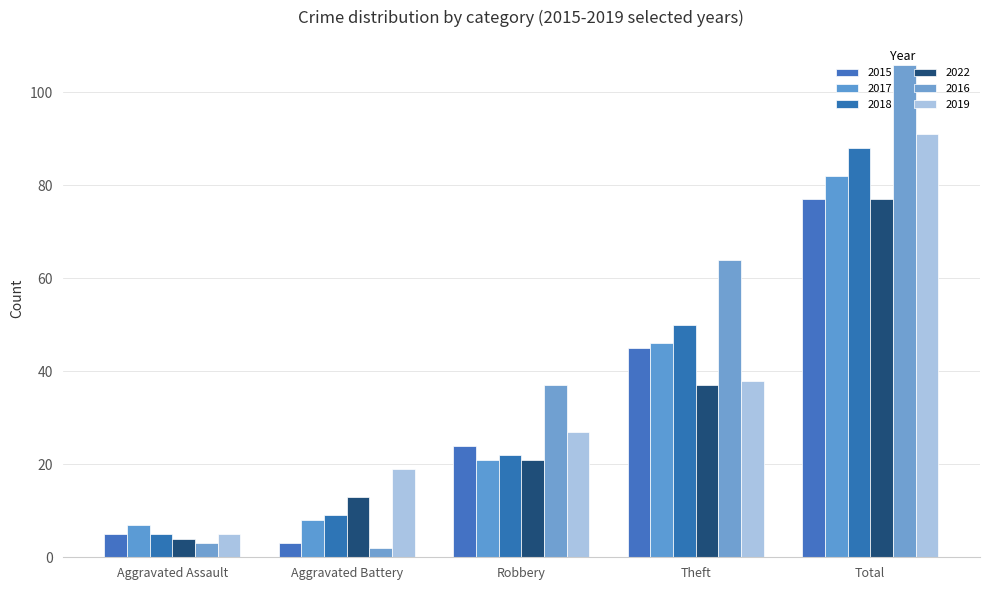

What is the greatest value displayed?

106